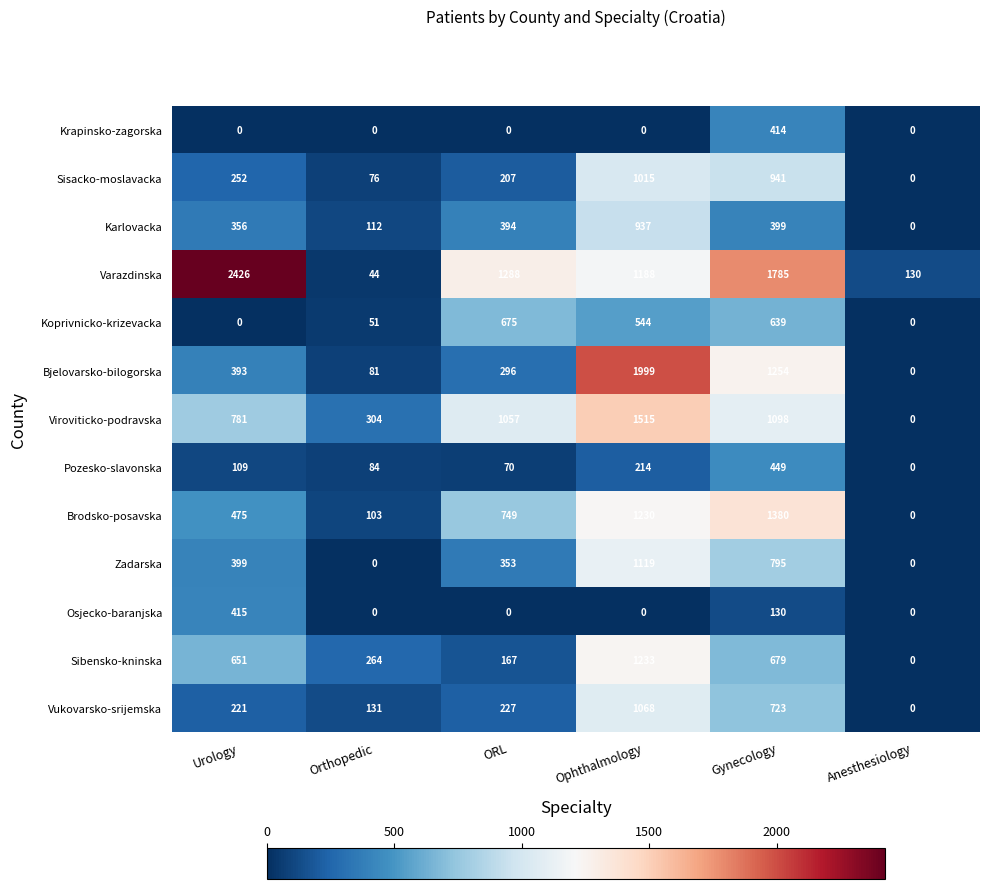

Which series has the largest total across all categories?

Varazdinska